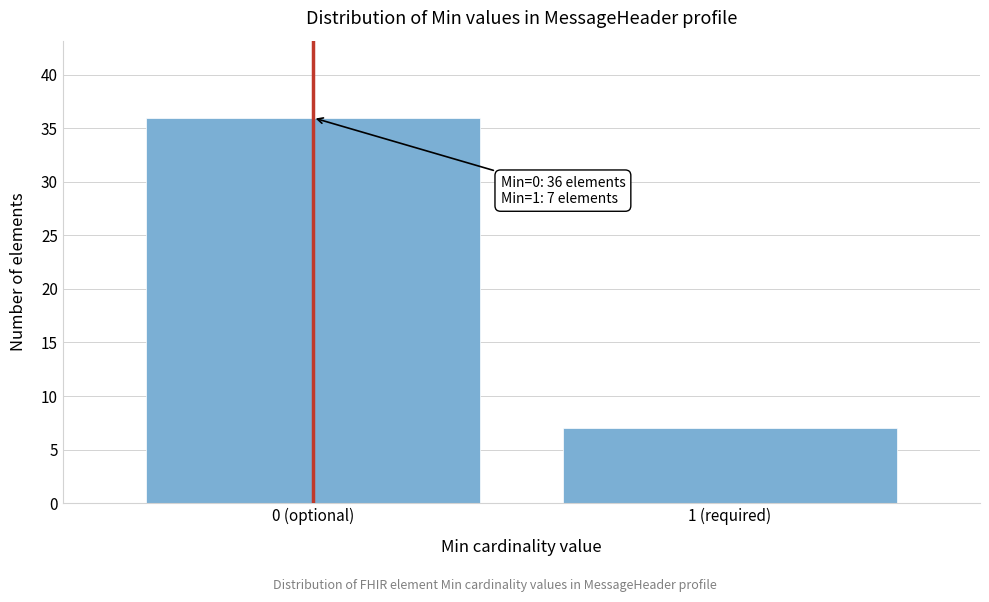

Reading left to right, extract all data points from this chart.

36	7